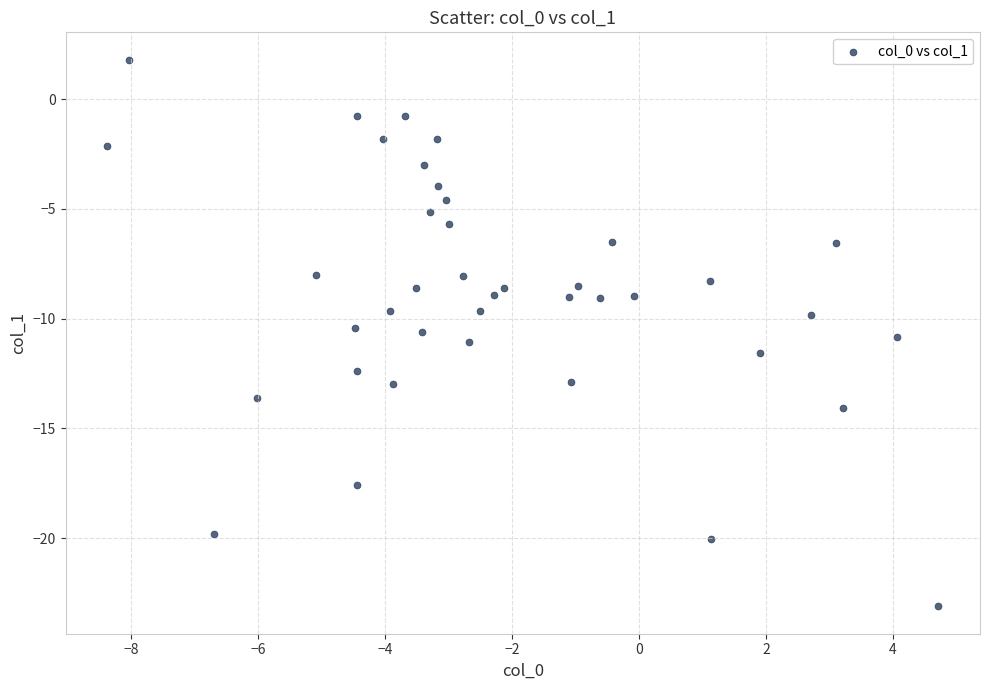

What is the range of Y values (max minus min)?

24.9